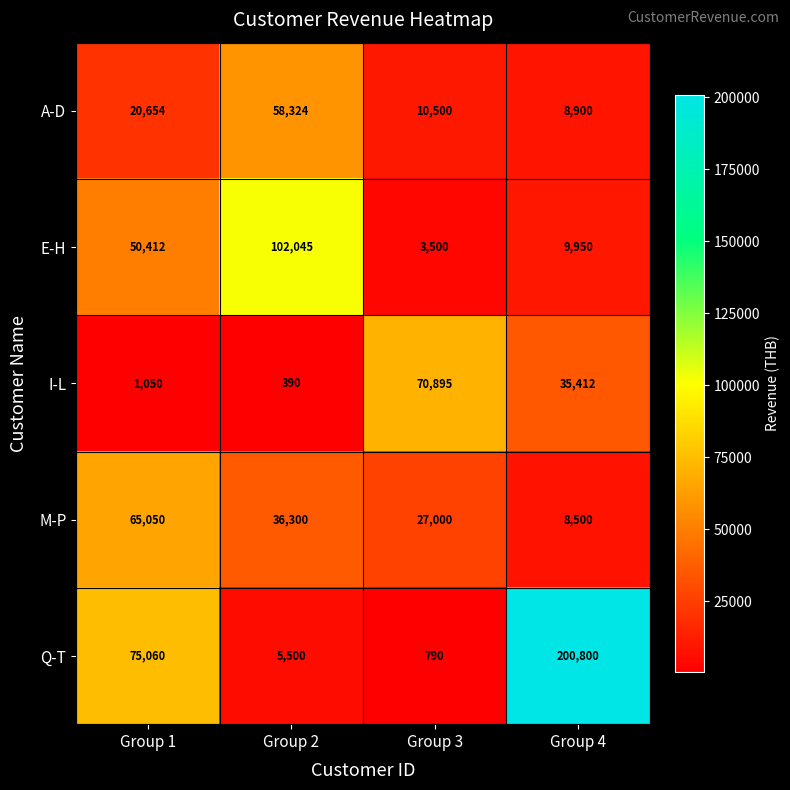

Reading left to right, what are all the values shown in this chart?

A-D: 20654	58324	10500	8900
E-H: 50412	102045	3500	9950
I-L: 1050	390	70895	35412
M-P: 65050	36300	27000	8500
Q-T: 75060	5500	790	200800